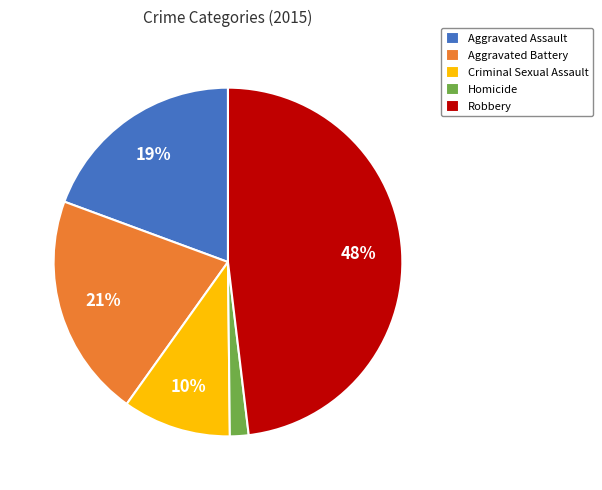

Is the sum of Aggravated Assault and Criminal Sexual Assault greater than half?

No